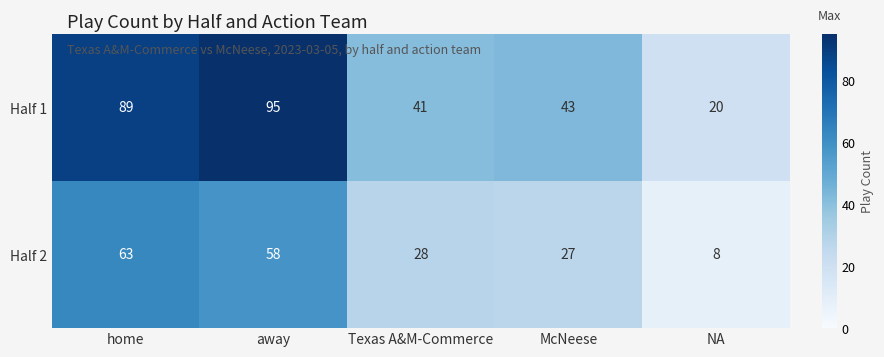

Rank the series by their maximum value, from lowest to highest.

Half 2, Half 1